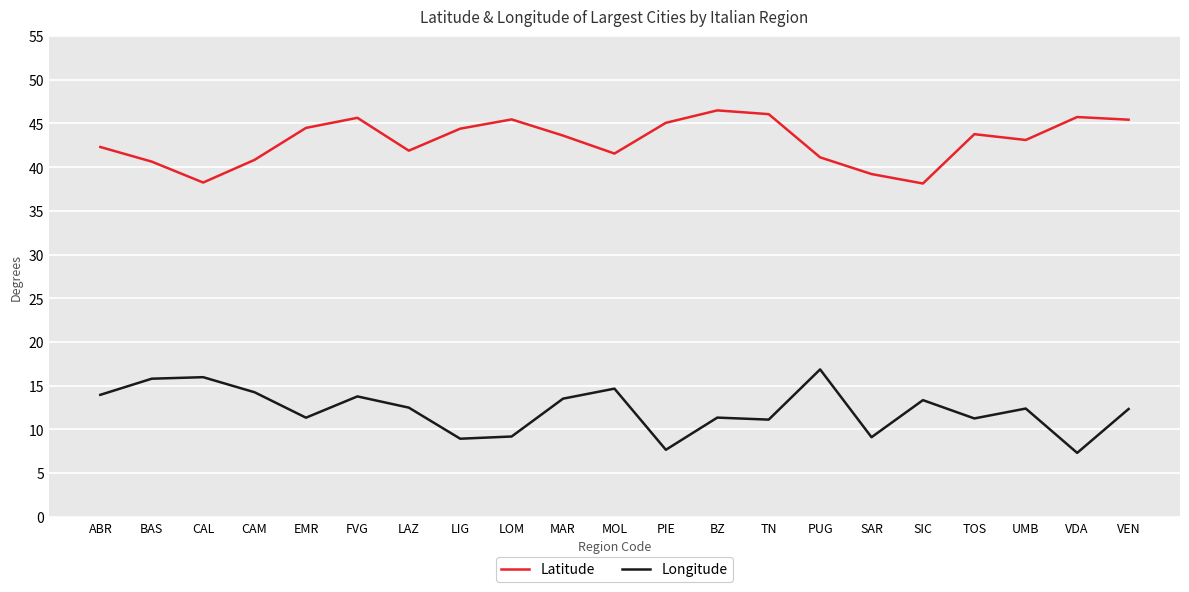

True or false: Latitude and Longitude intersect in this chart.

False